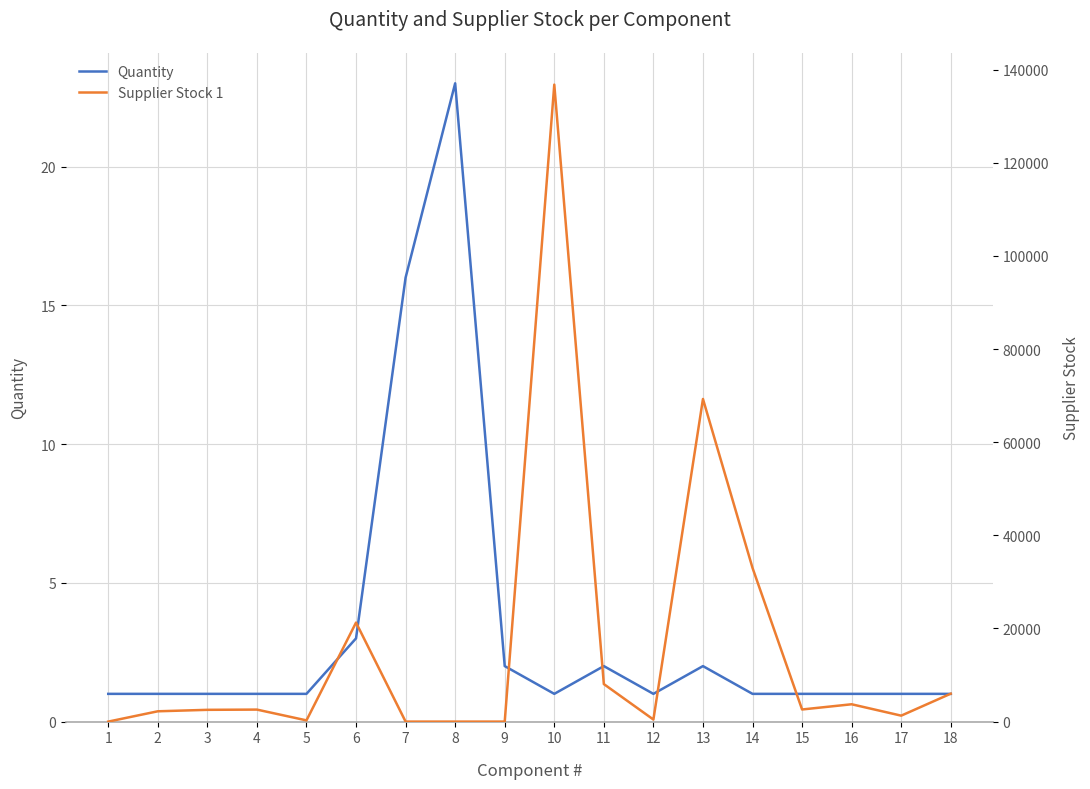

After their last crossing, which series has the higher values: Quantity or Supplier Stock 1?

Supplier Stock 1